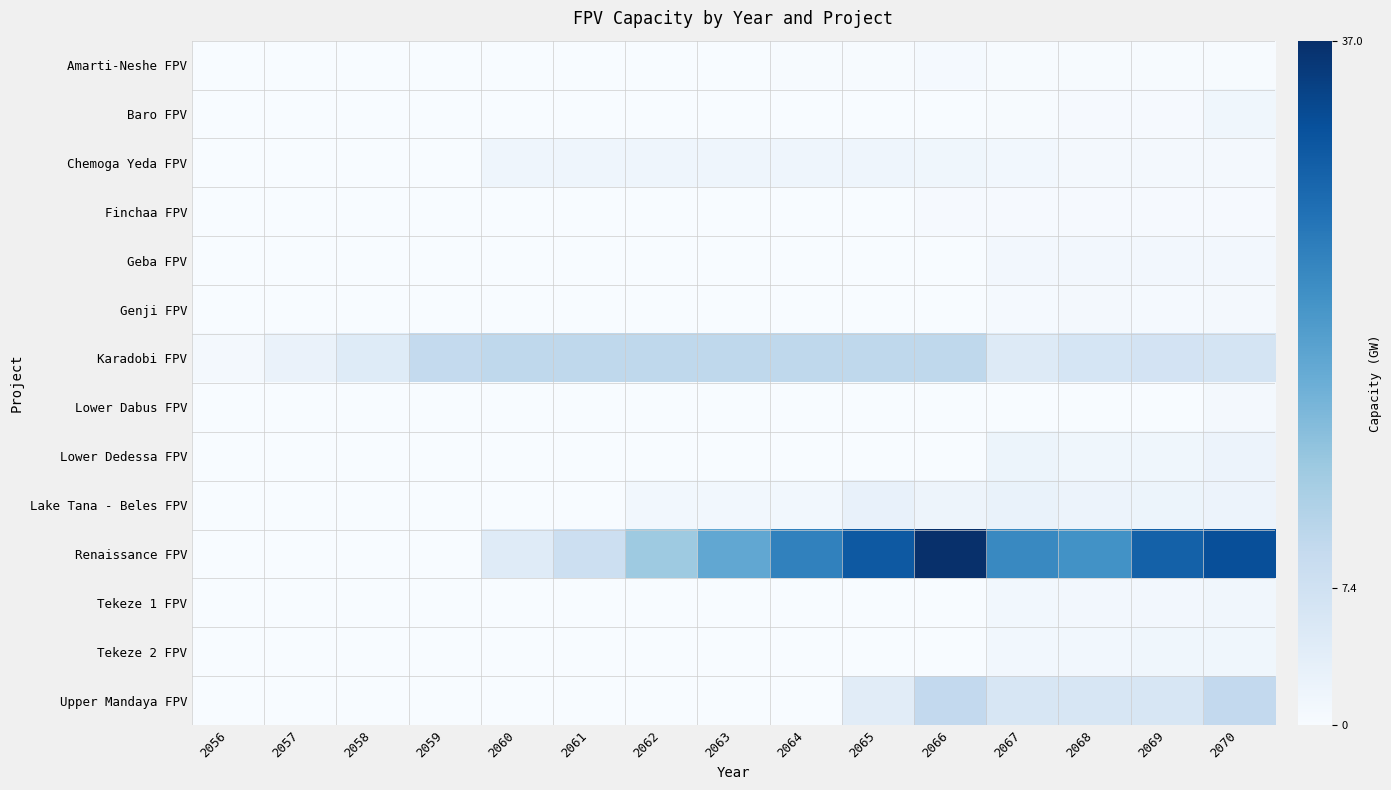

Which series has the largest total across all categories?

Renaissance FPV